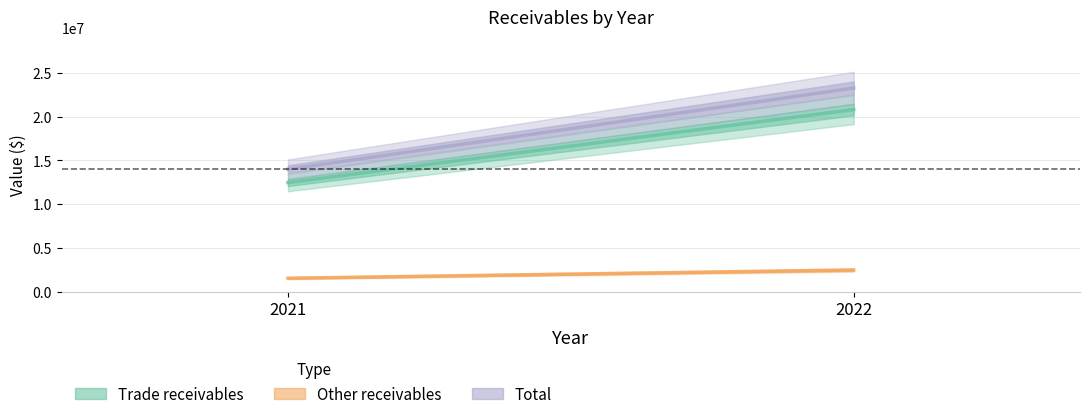

Which series has the widest spread of values?

Total